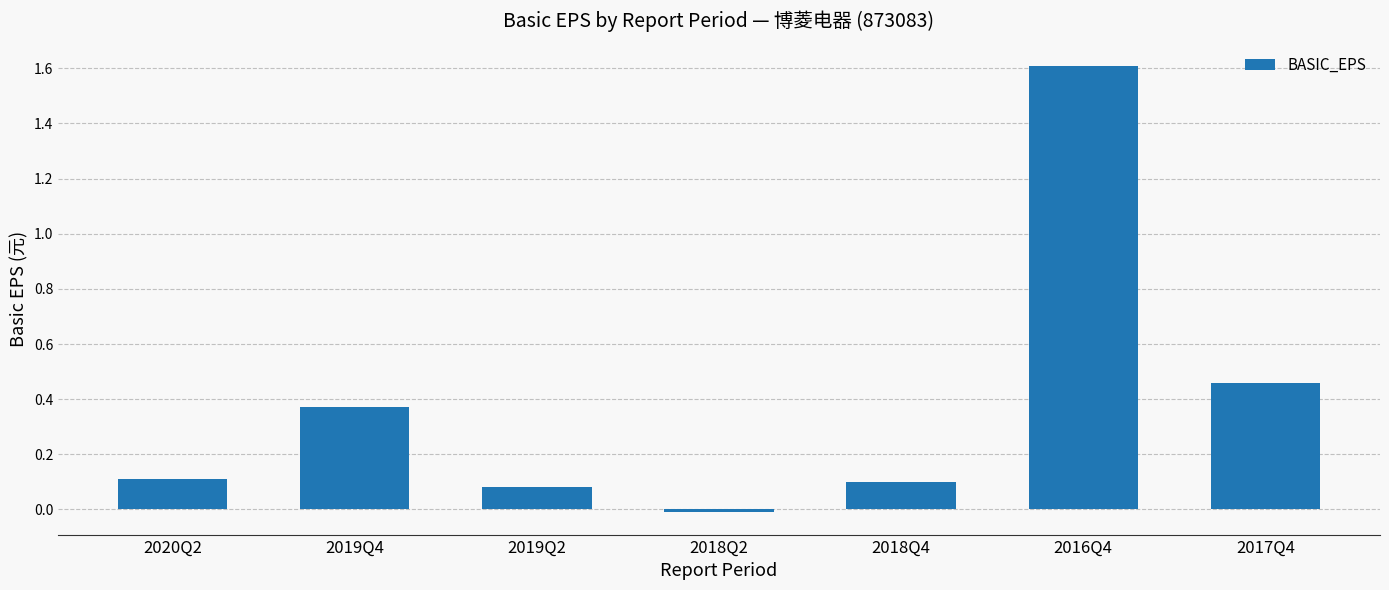

What is the sum of all values?

2.7